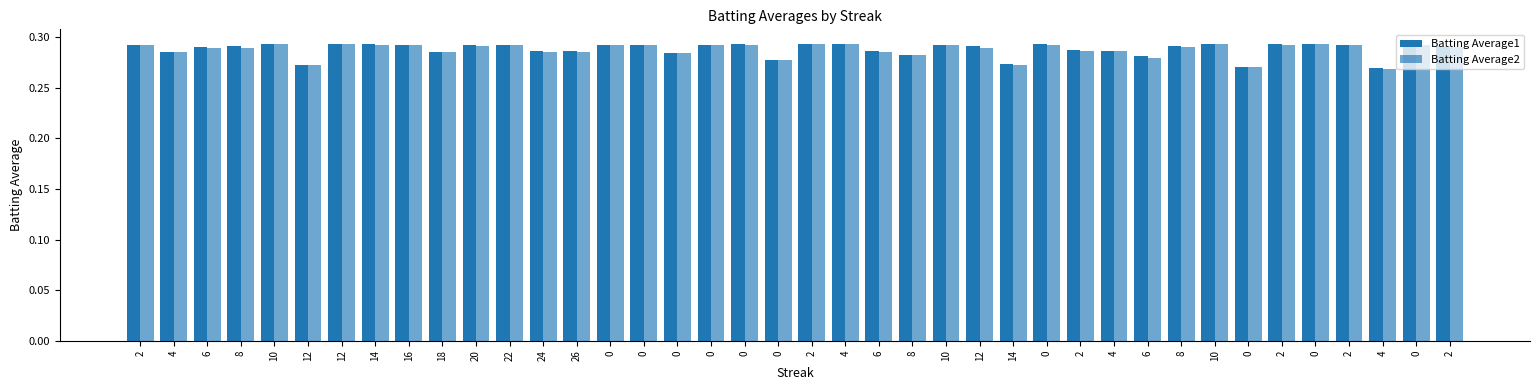

What is the label of the 36th bar from the right?

10